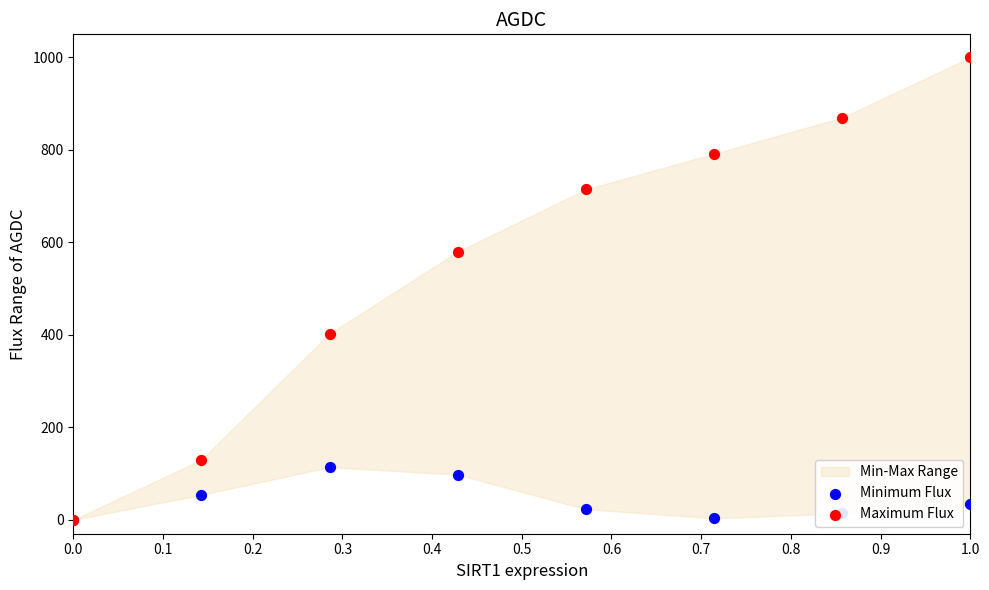

Which series has the largest Y range (max minus min)?

Maximum Flux